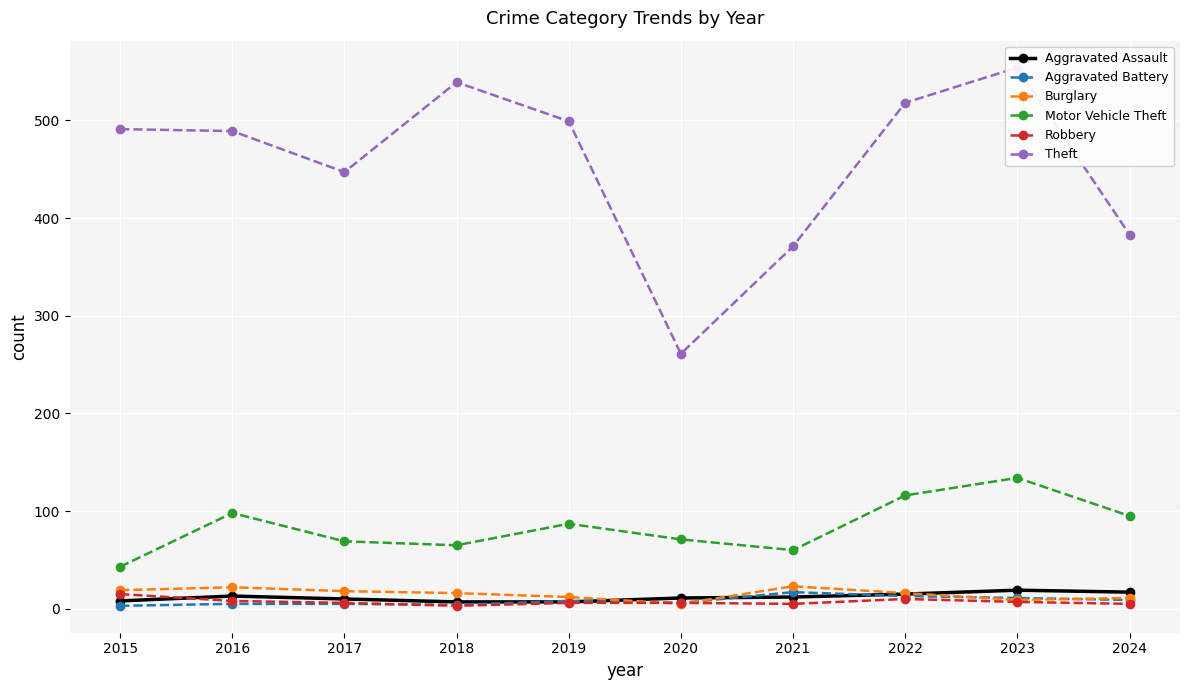

What is the total value across all series at 2024?

520